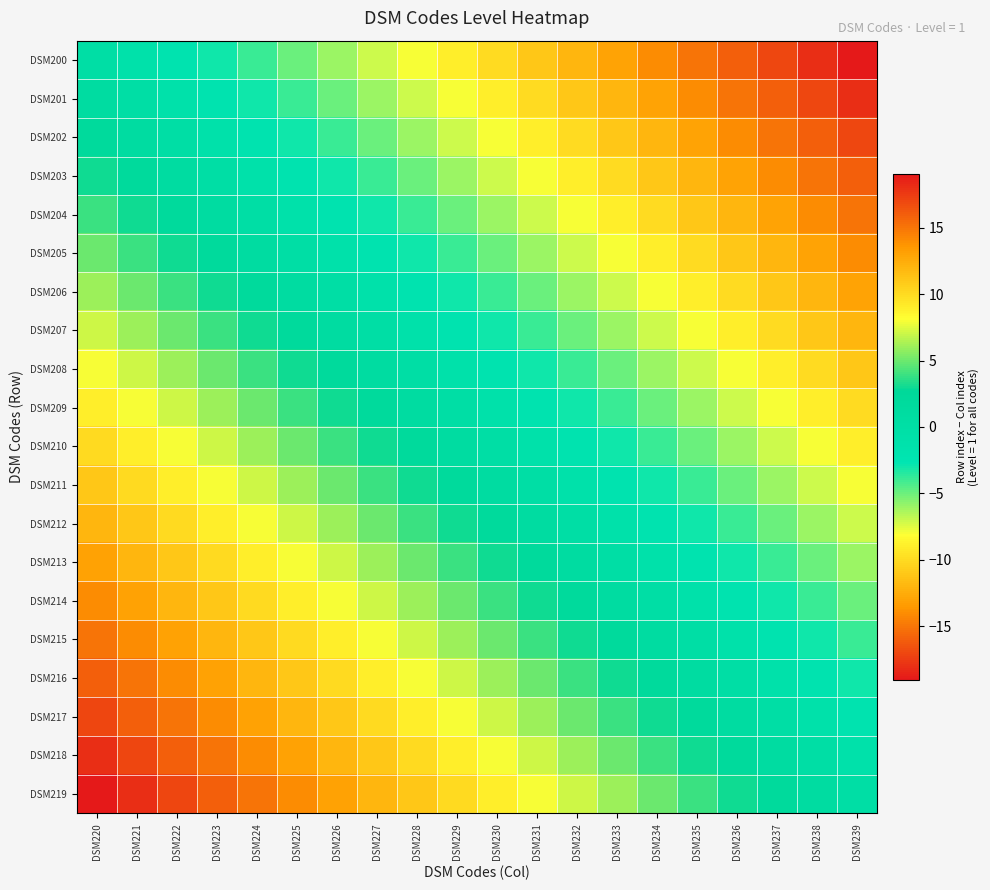

What is the greatest value displayed?

19